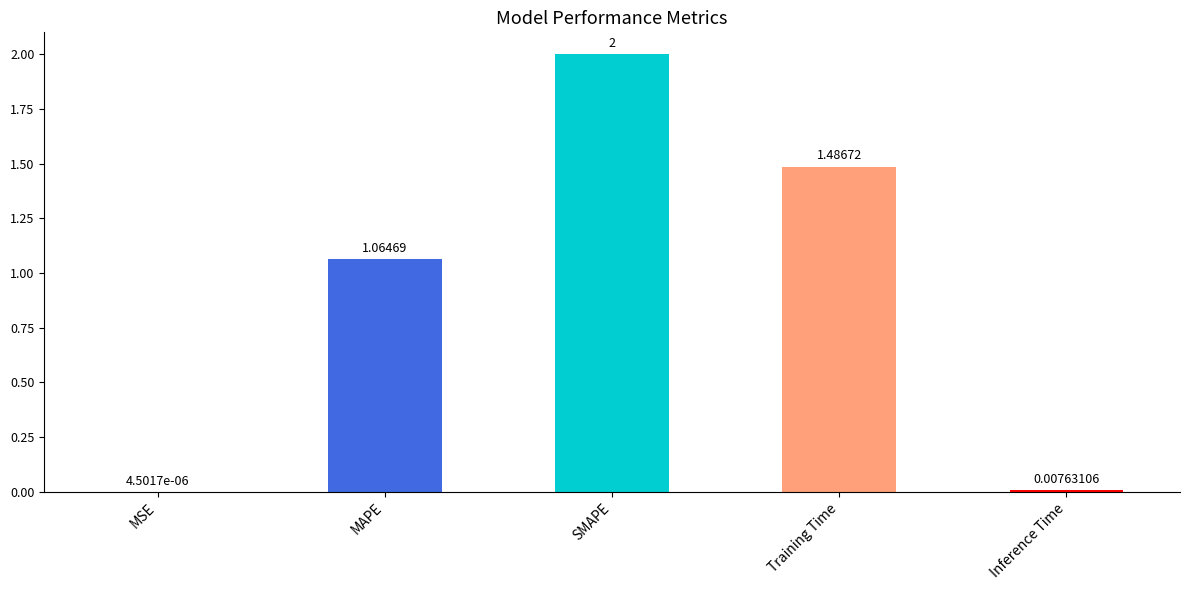

At which category does the chart reach its peak across all series?

SMAPE